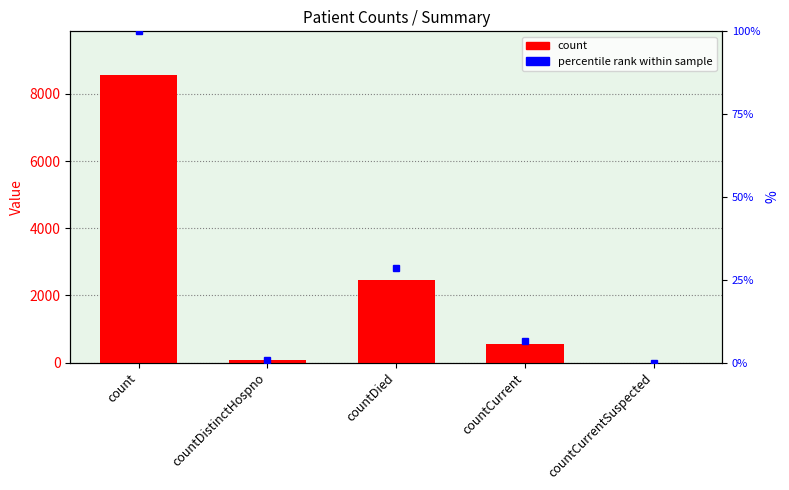

What is the maximum value shown in the chart?

8575